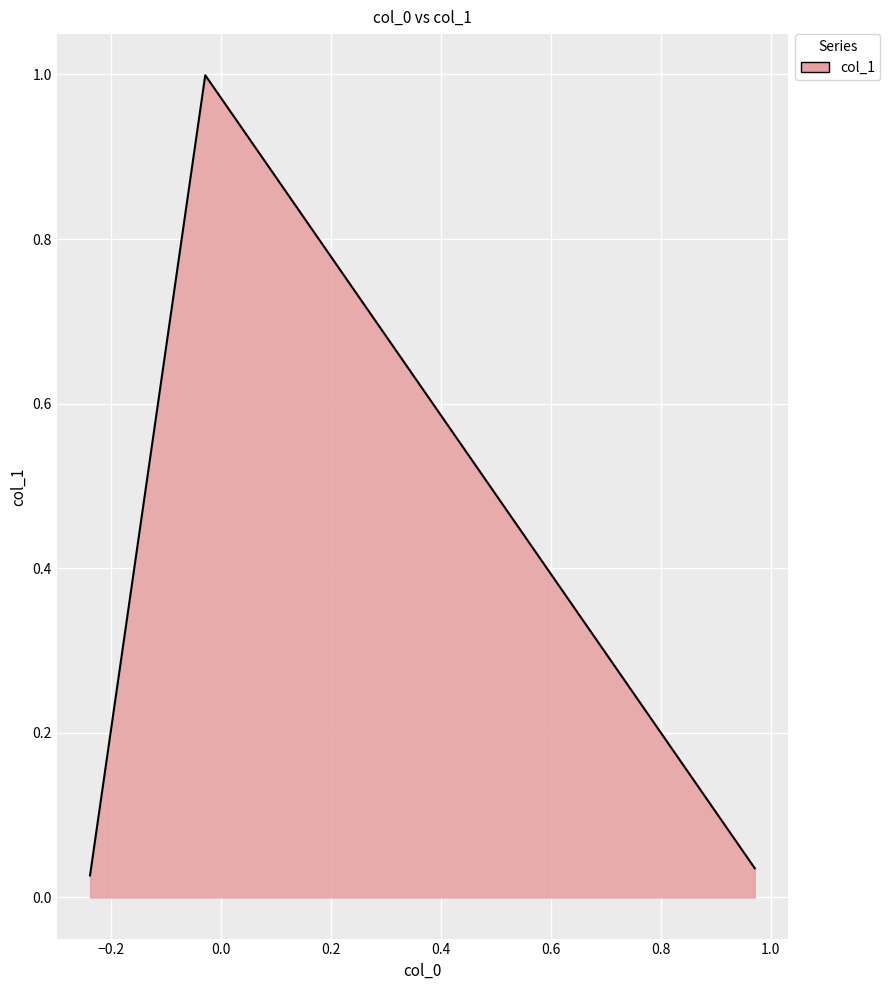

What is the average value?

0.4